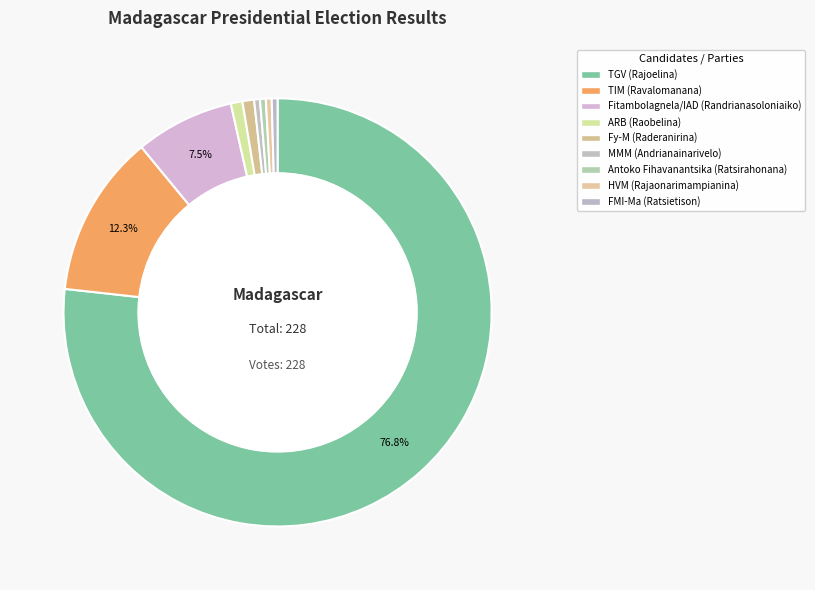

Does Fitambolagnela/IAD (Randrianasoloniaiko) represent more than half of the total?

No